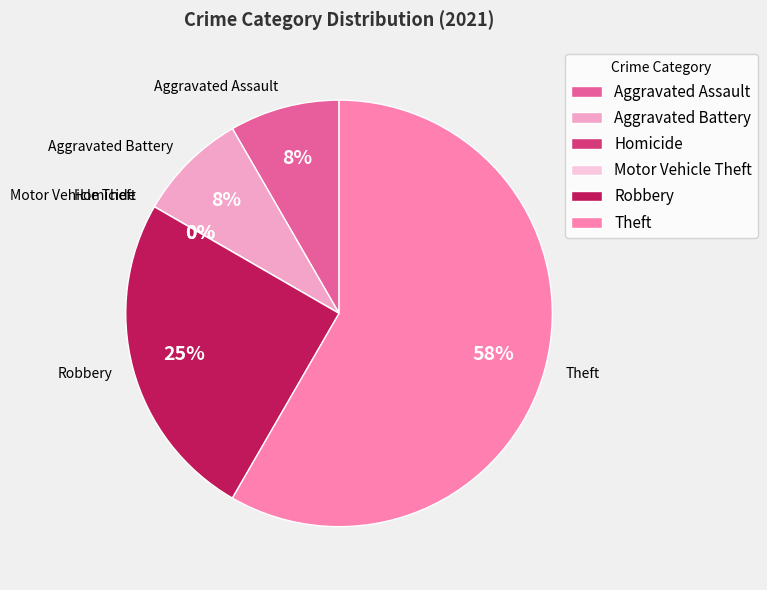

Is Theft the majority of the pie?

Yes